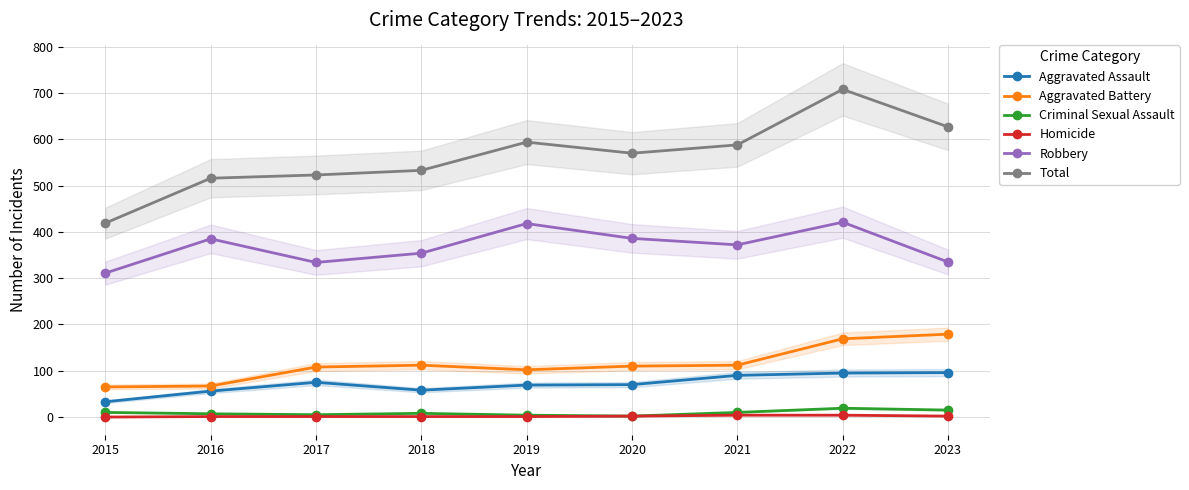

List the series in order of their peak value, highest first.

Total, Robbery, Aggravated Battery, Aggravated Assault, Criminal Sexual Assault, Homicide